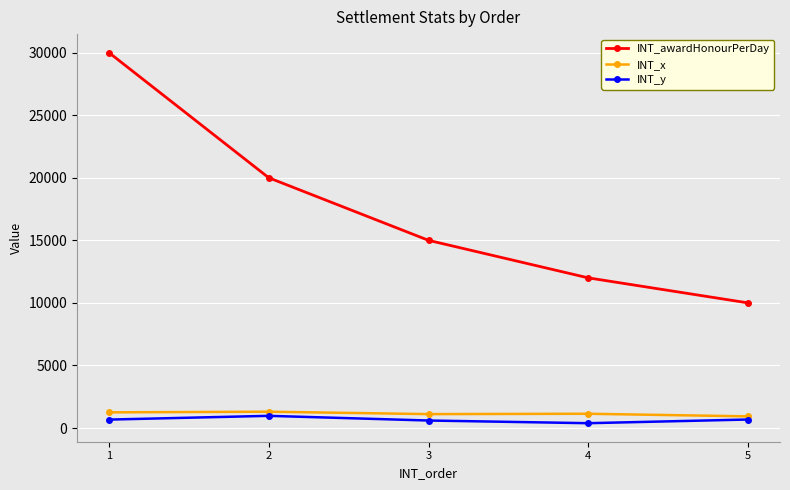

What is the difference between the INT_y values at 2 and 1?

300